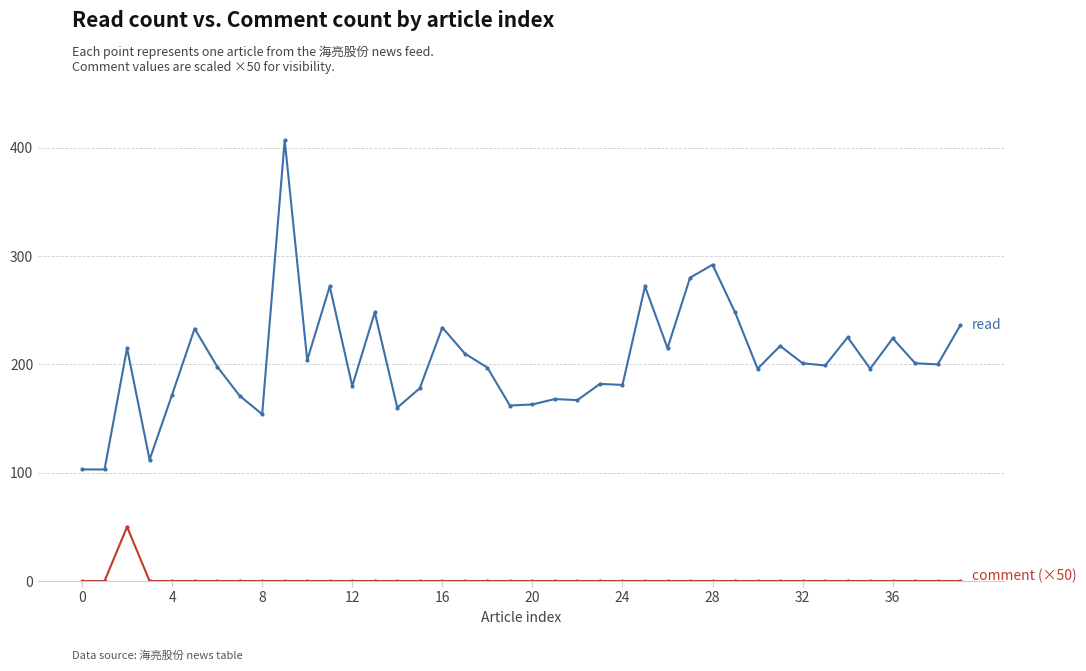

What is the greatest value displayed?

407